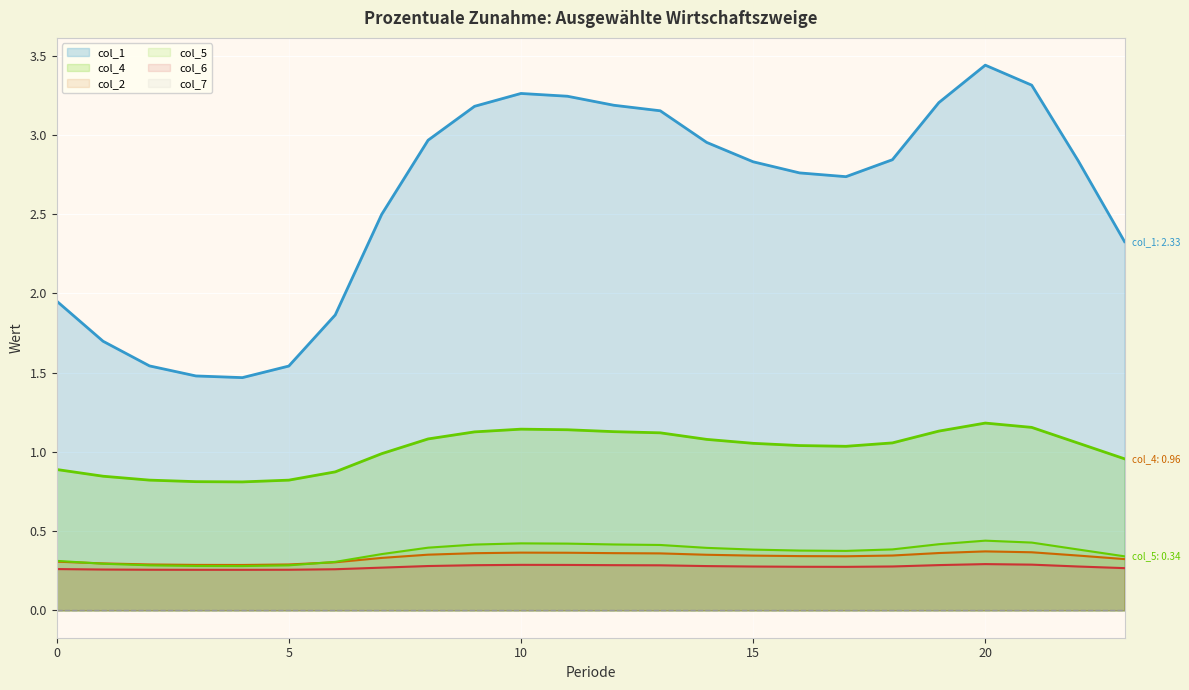

Which series has the widest spread of values?

col_1